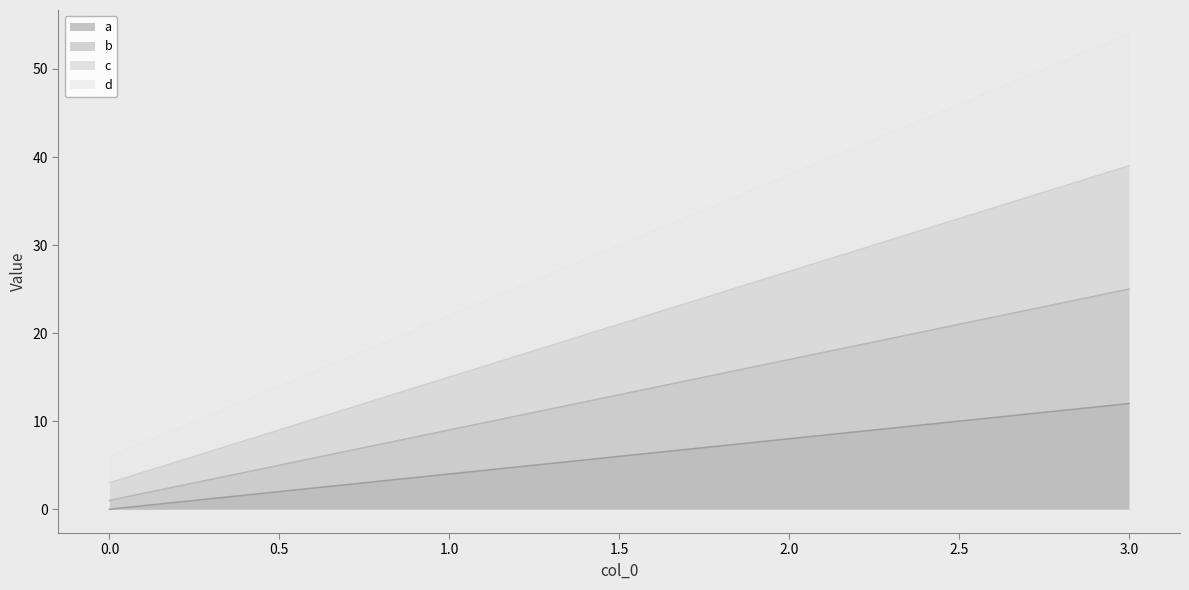

How many data points in c are less than 27?

2